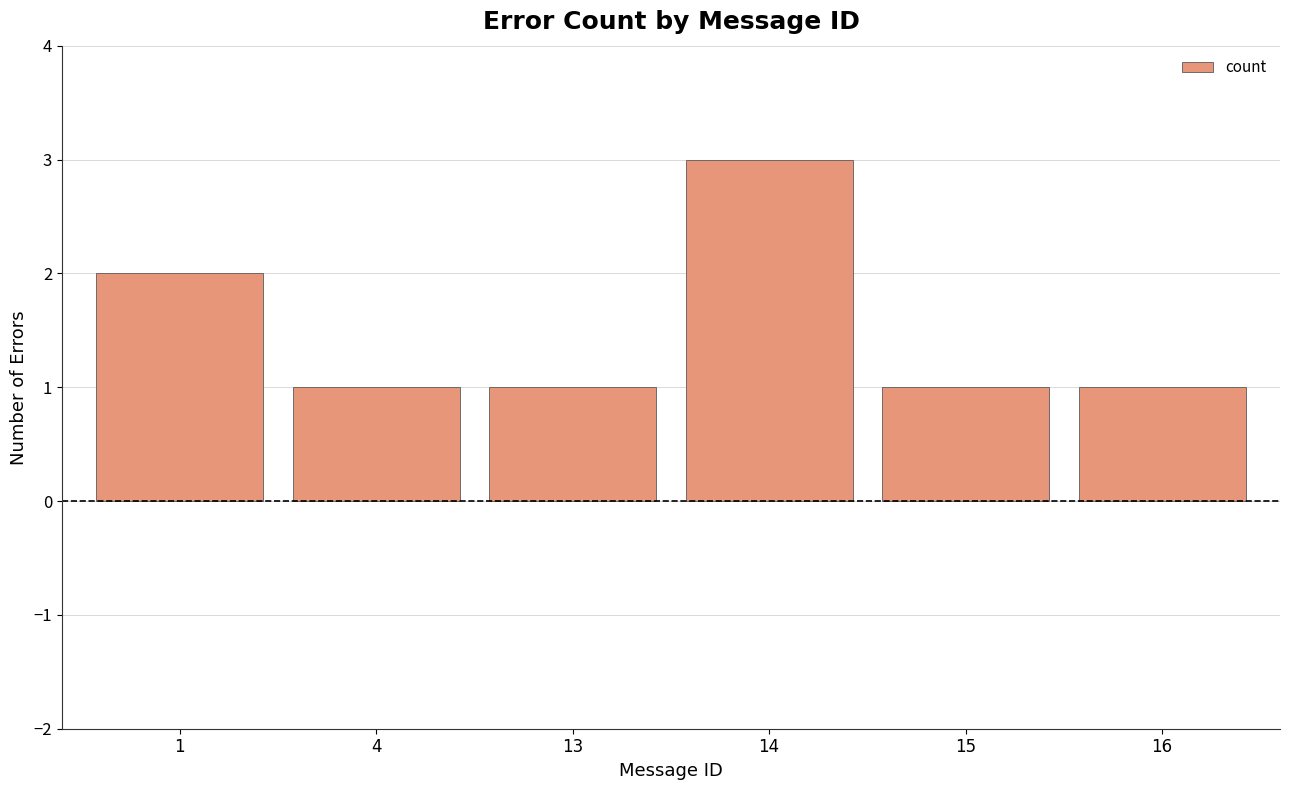

What is the value of the 4th bar from the left?

3